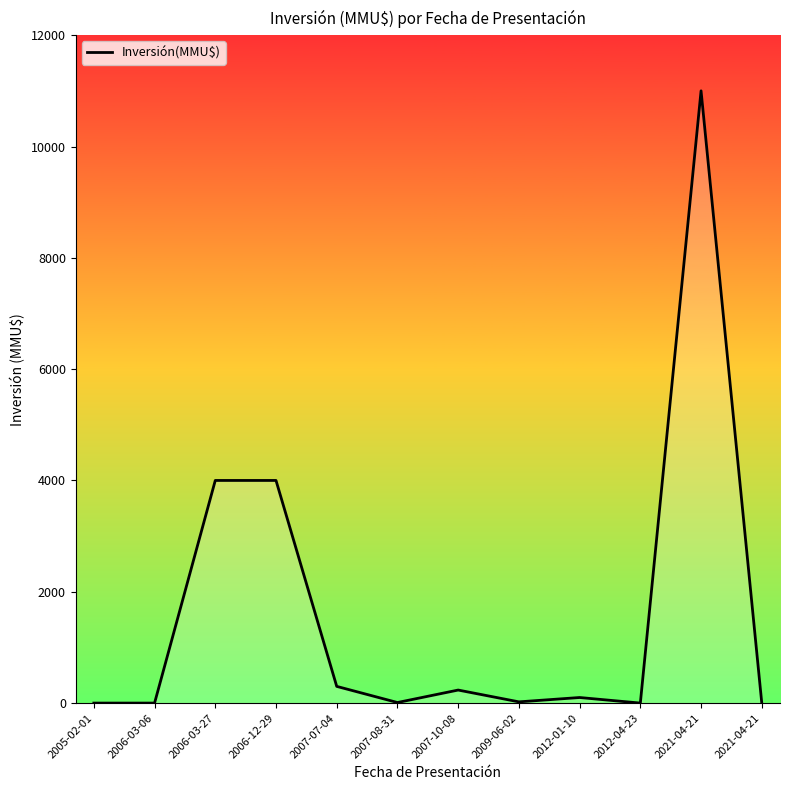

Between 2009-06-02 and 2012-04-23, which is larger?

2009-06-02